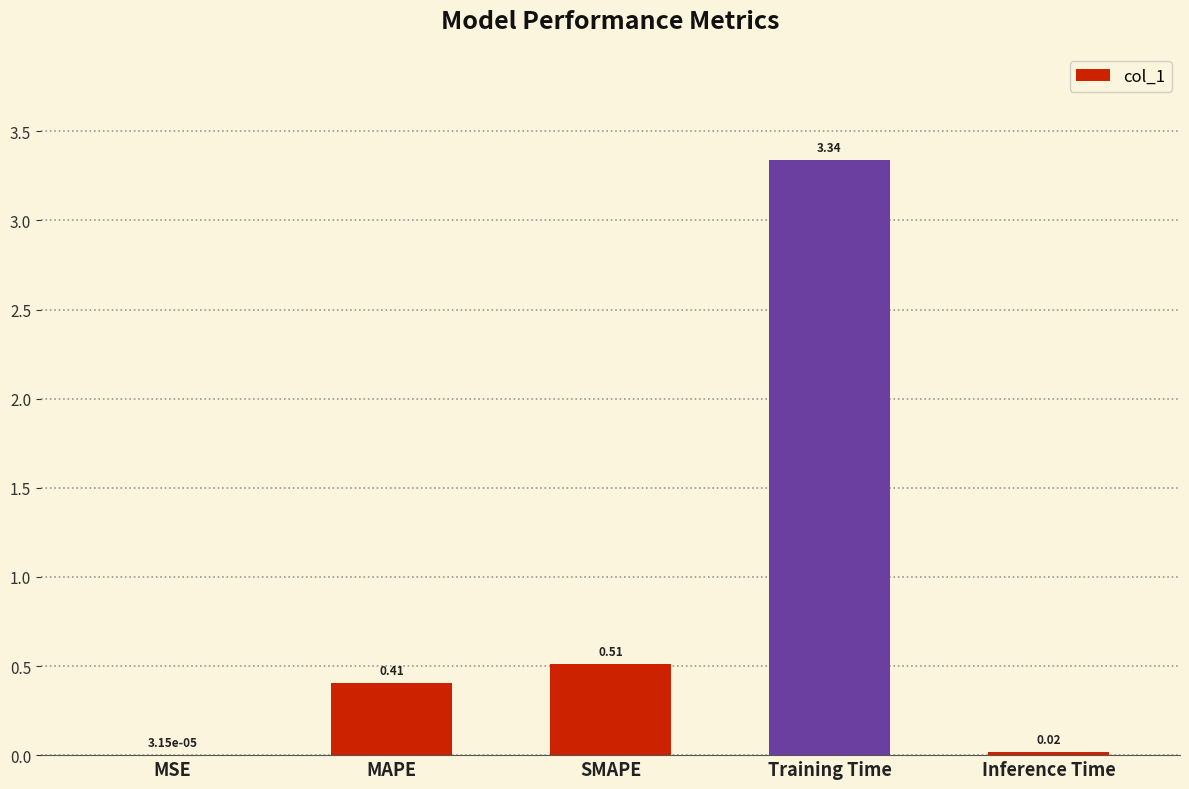

At which label is the value closest to 1?

SMAPE